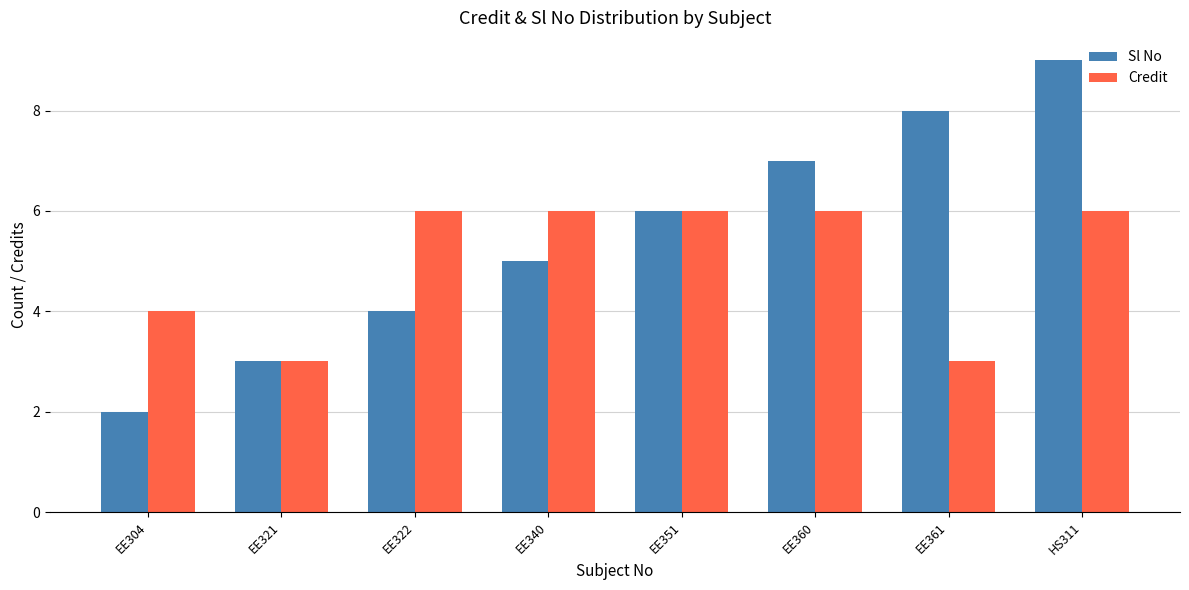

Reading left to right, list all the values displayed in this chart.

Sl No: EE304=2	EE321=3	EE322=4	EE340=5	EE351=6	EE360=7	EE361=8	HS311=9
Credit: EE304=4	EE321=3	EE322=6	EE340=6	EE351=6	EE360=6	EE361=3	HS311=6